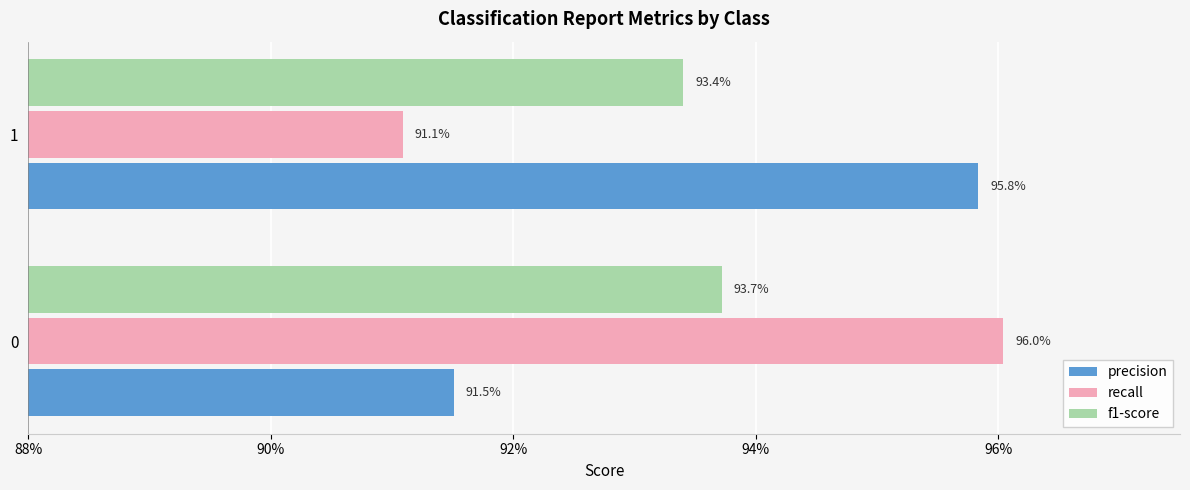

Rank the series by their maximum value, from highest to lowest.

recall, precision, f1-score